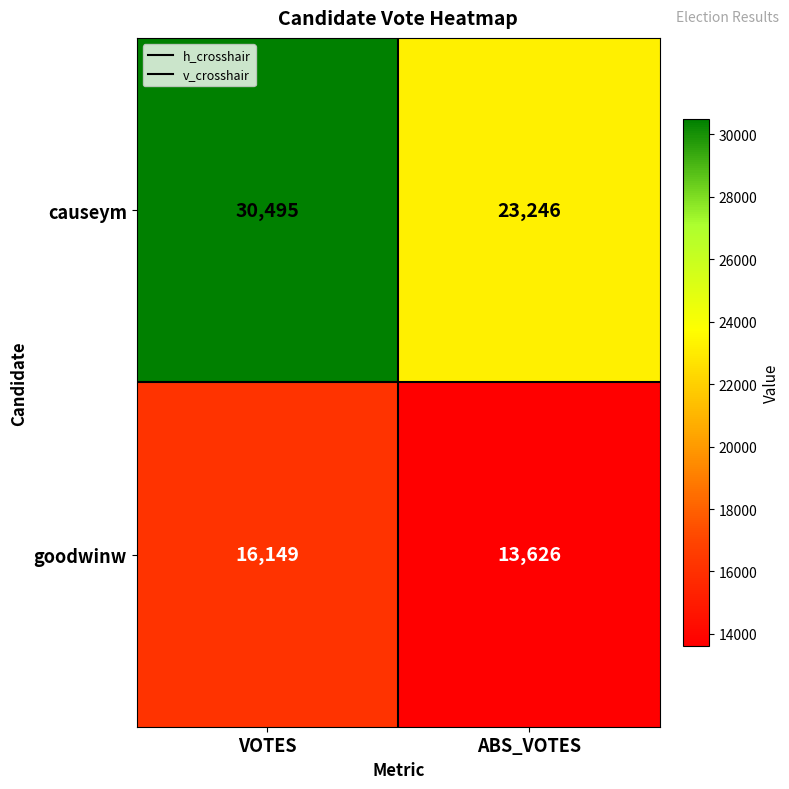

How many data points in goodwinw are less than 16149?

1